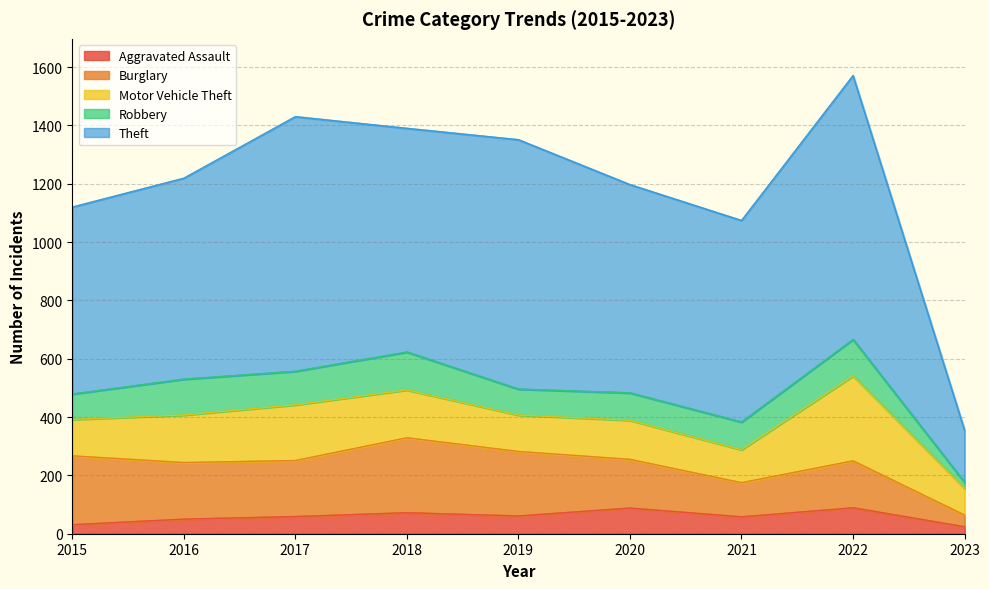

Rank the categories by Theft value from highest to lowest.

2022, 2017, 2019, 2018, 2020, 2021, 2016, 2015, 2023